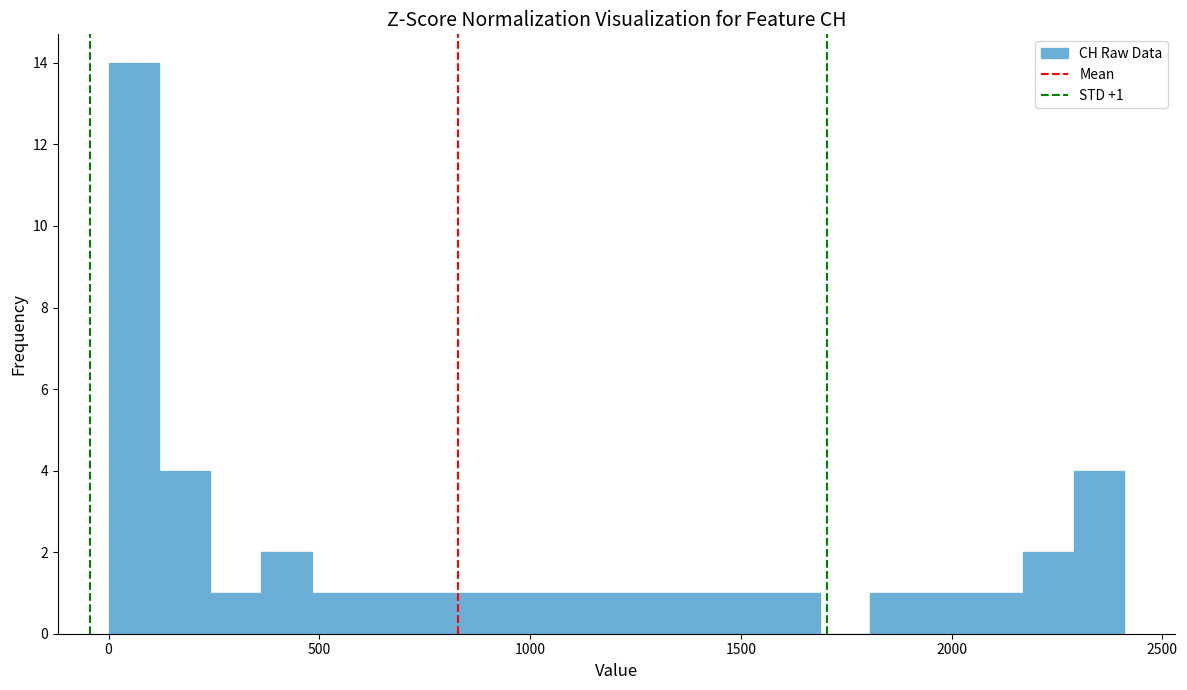

Read against the x-axis, roughly where is the centre of the tallest bar?

50